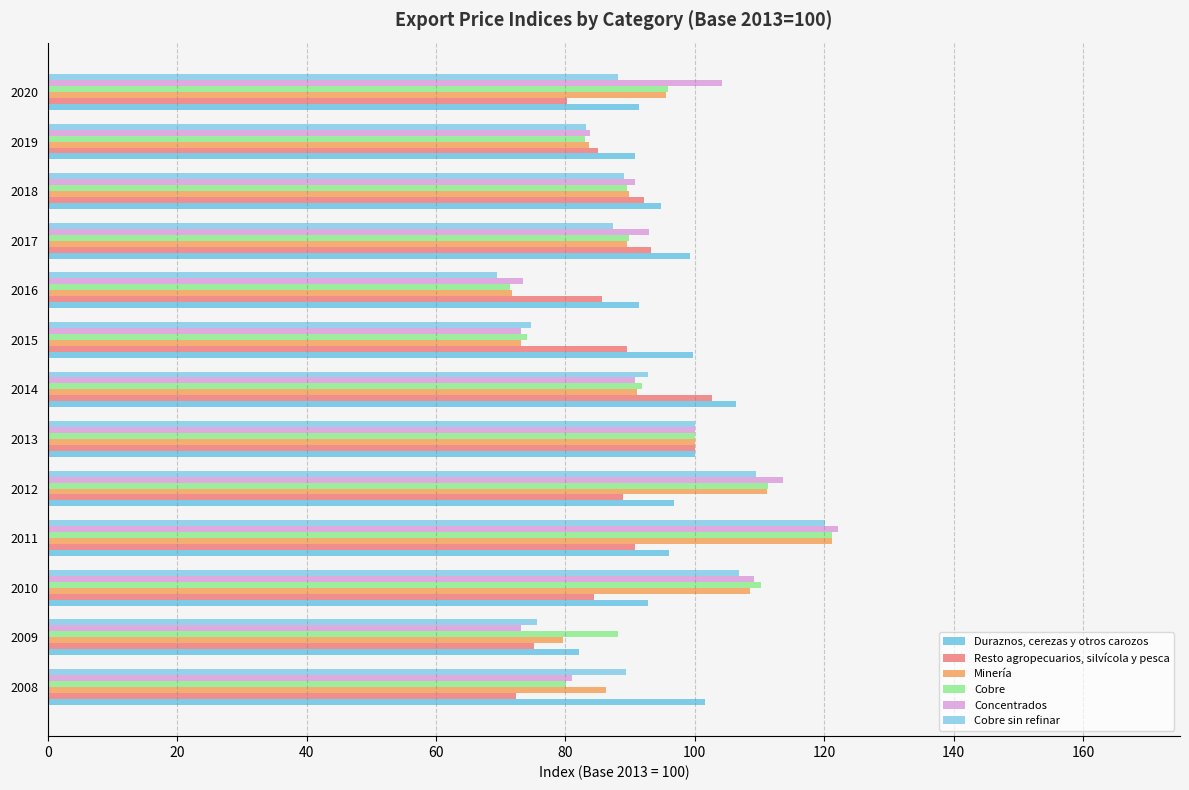

Rank the series by their maximum value, from highest to lowest.

Concentrados, Minería, Cobre, Cobre sin refinar, Duraznos, cerezas y otros carozos, Resto agropecuarios, silvícola y pesca